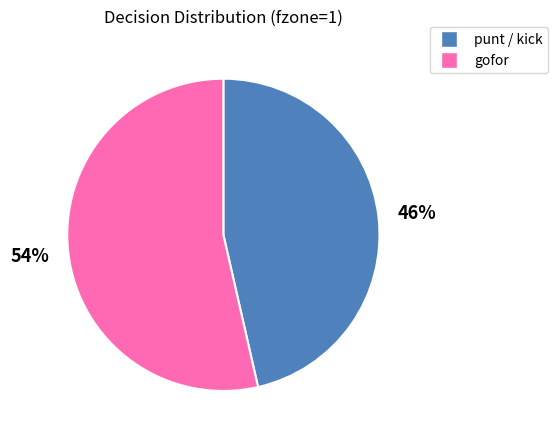

To the nearest percent, what is the combined percentage of gofor and punt / kick?

100%